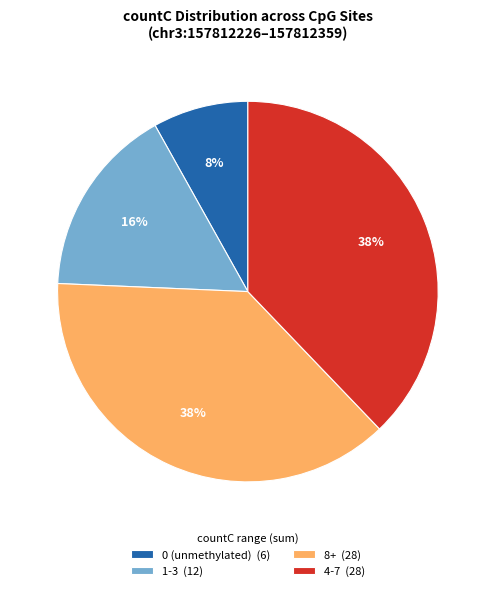

To the nearest percent, what is the average slice percentage?

25%